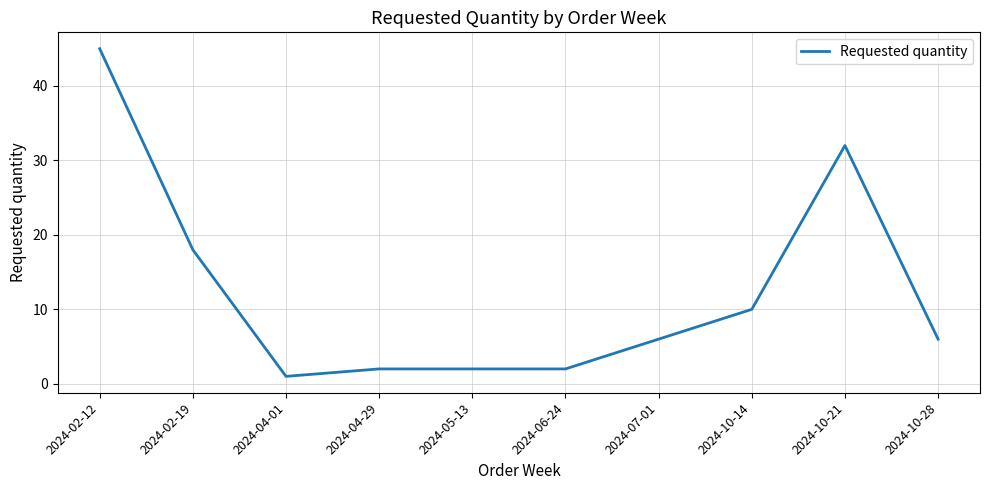

What is the maximum value shown in the chart?

45